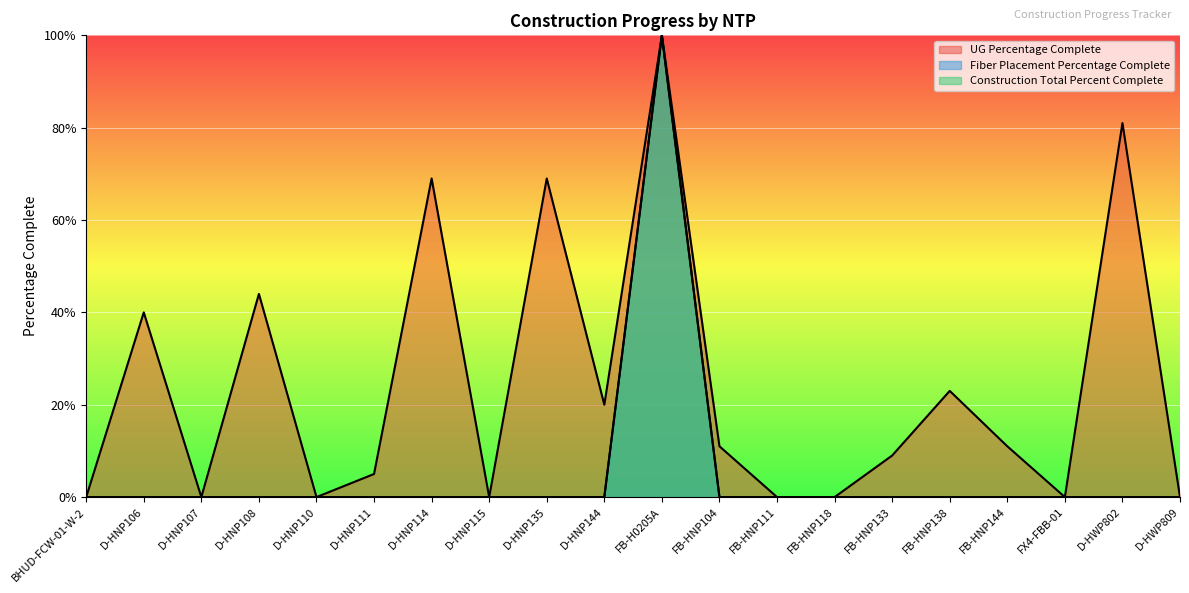

How many lines are shown in the chart?

3